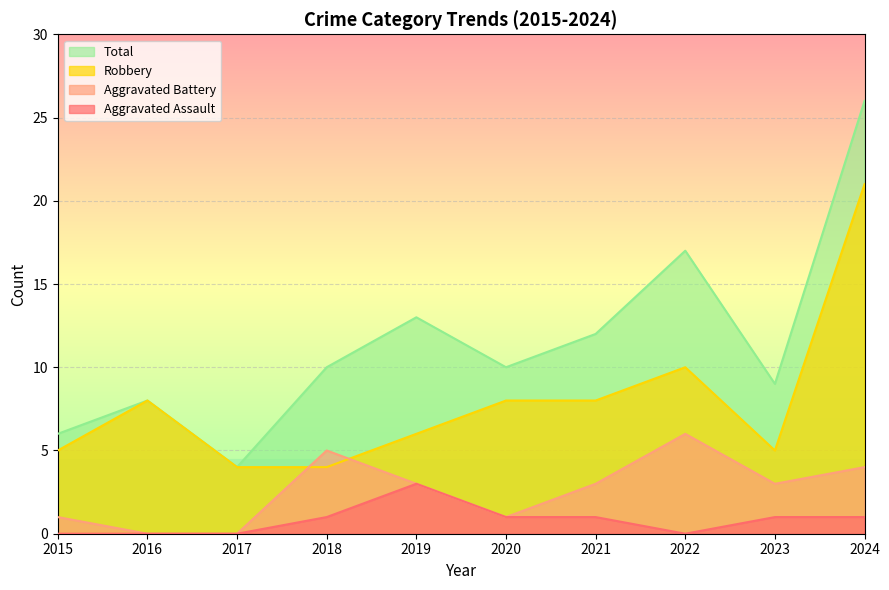

Rank the series at 2019 from lowest to highest value.

Aggravated Assault, Aggravated Battery, Robbery, Total